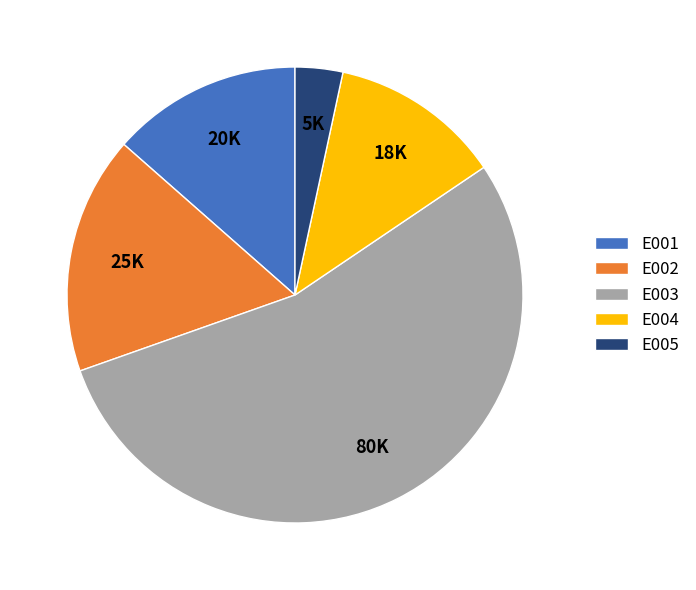

True or false: E001 accounts for 27% of the total.

False